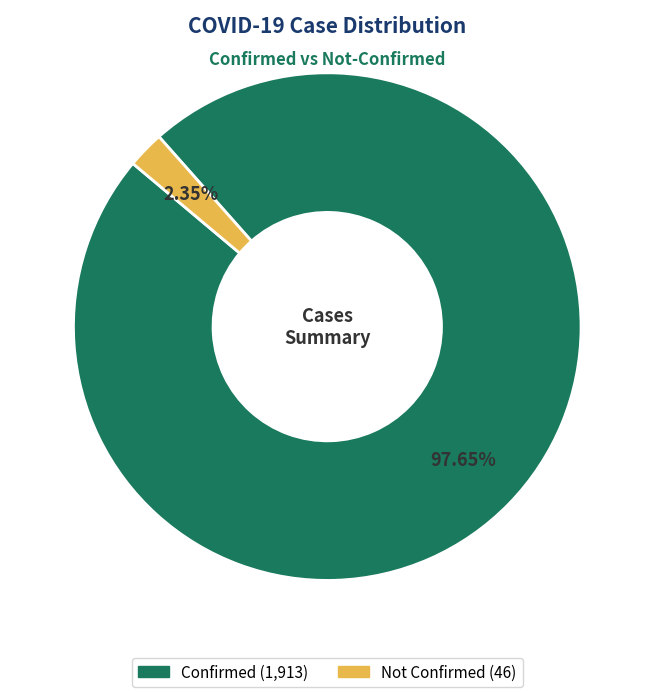

Count the number of slices in the pie.

2